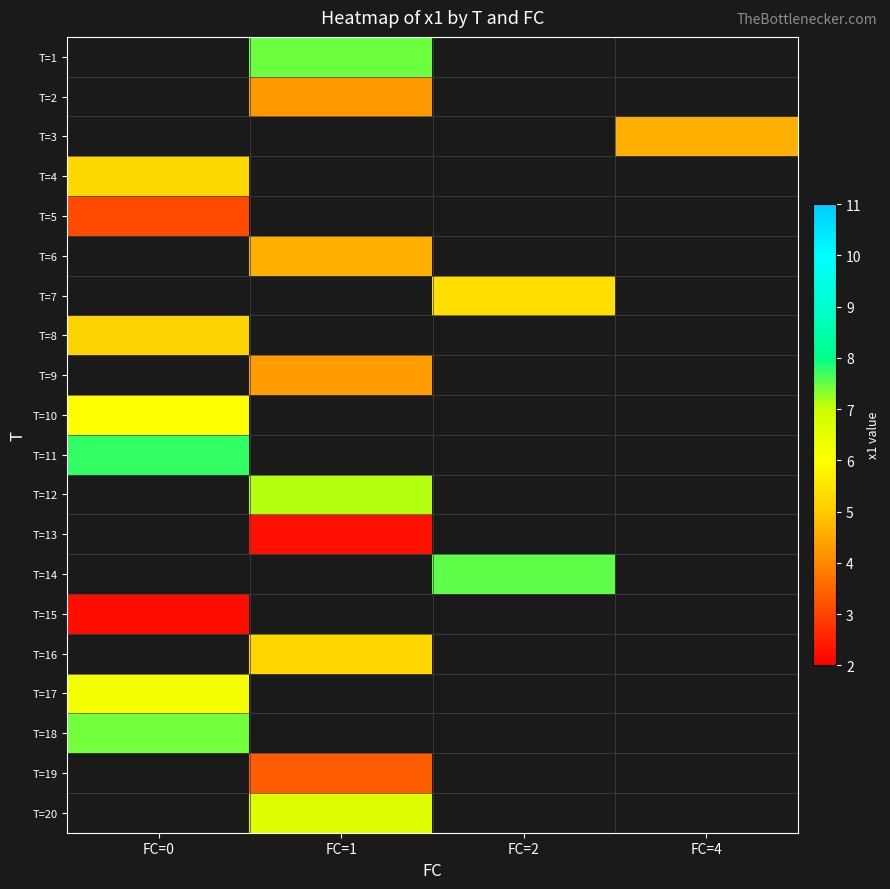

What is the spread (max minus min) of values at FC=1?

5.2